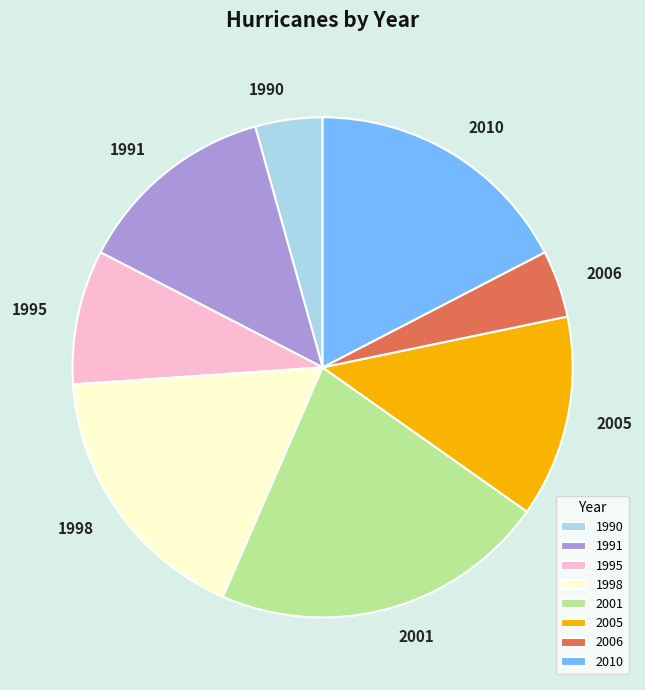

Which has a higher value, 2010 or 1995?

2010